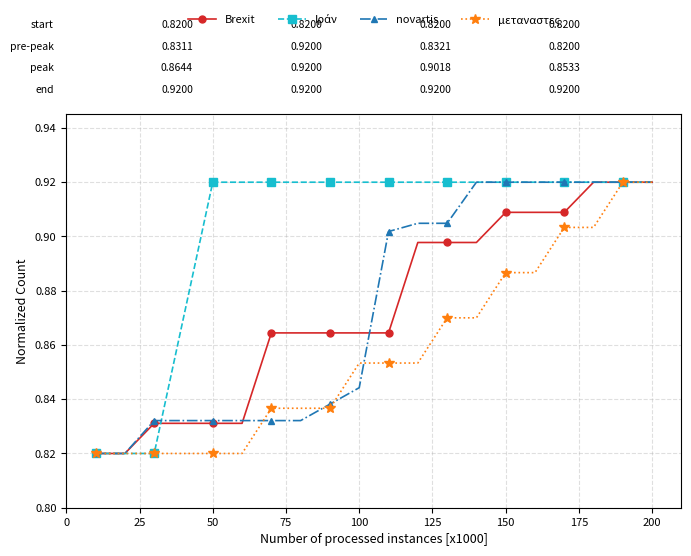

Count the Brexit values in the range 0 to 1.

20